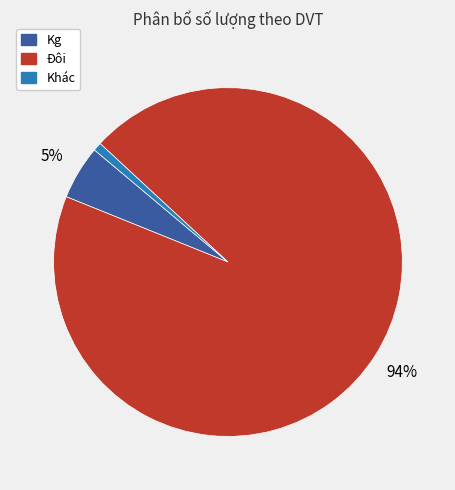

To the nearest percent, what is the difference between the largest and smallest slice percentages?

93%